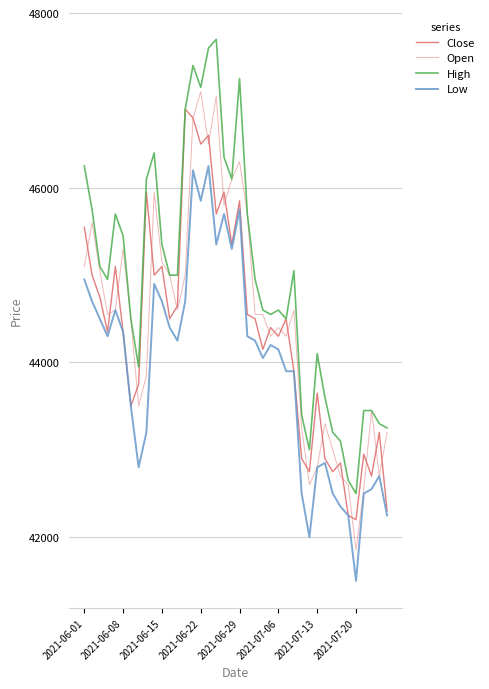

Does the chart have visible grid lines?

Yes